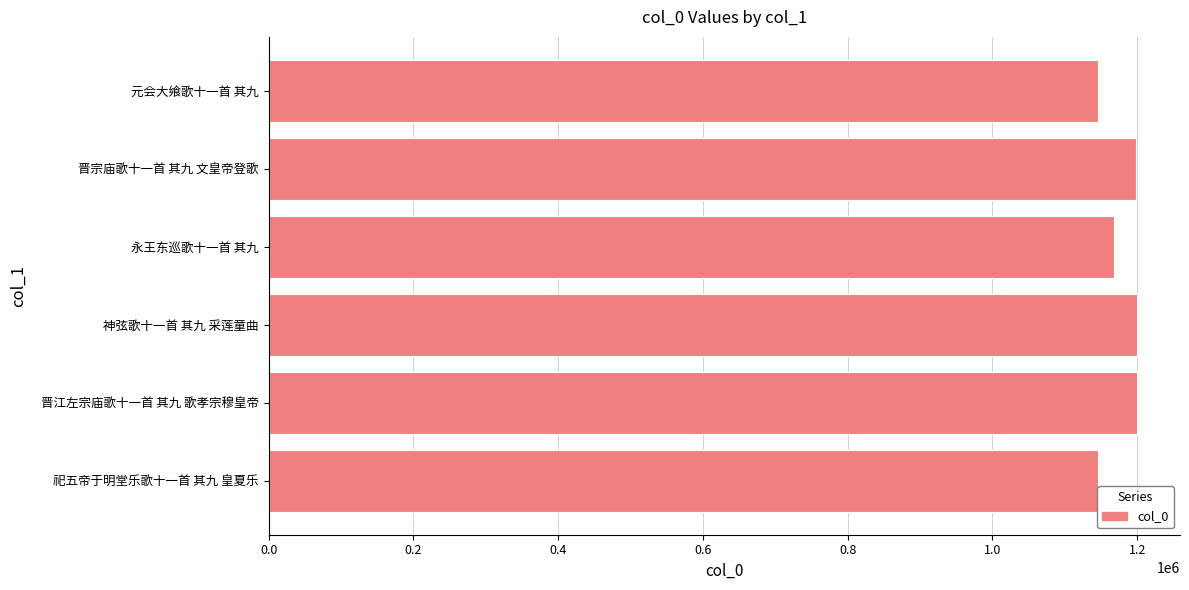

What is the minimum value shown in the chart?

1145315